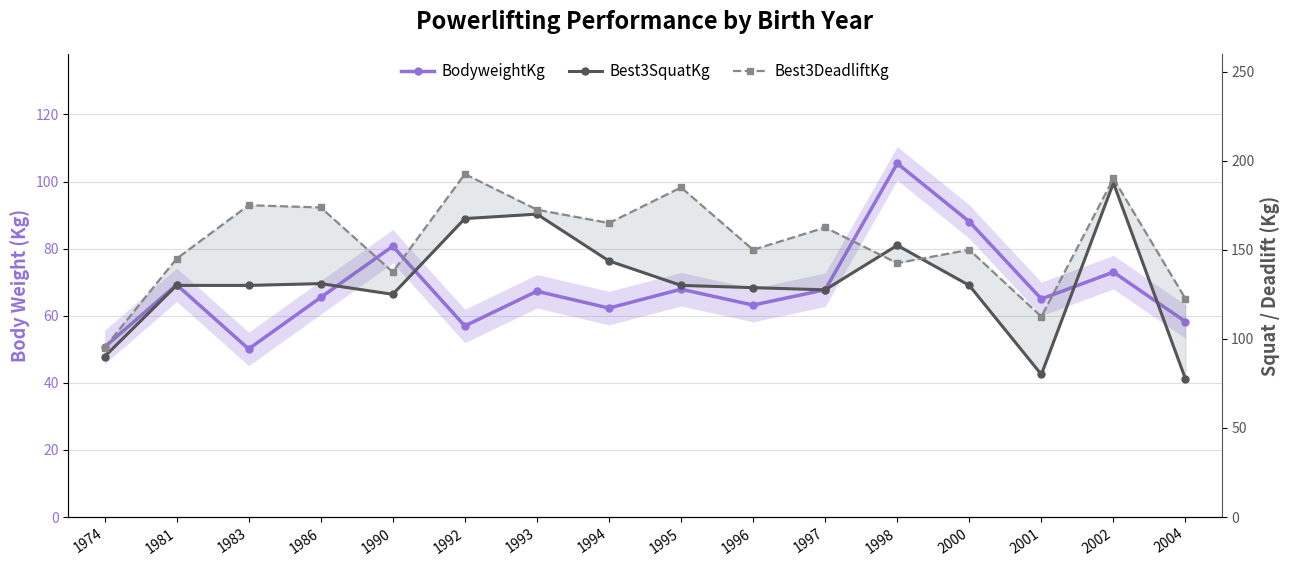

Does the chart have visible grid lines?

Yes